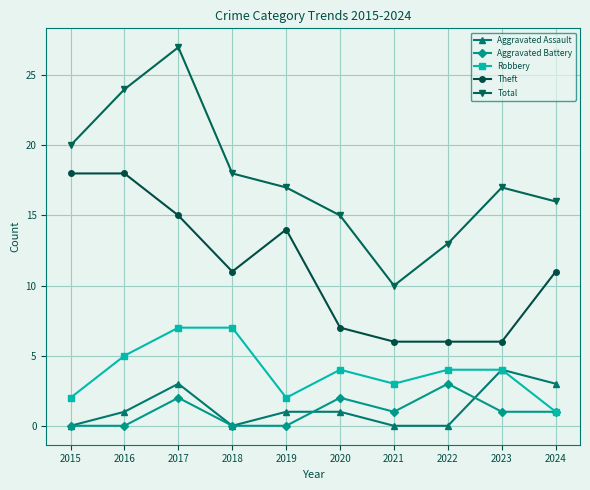

How many lines are shown in the chart?

5